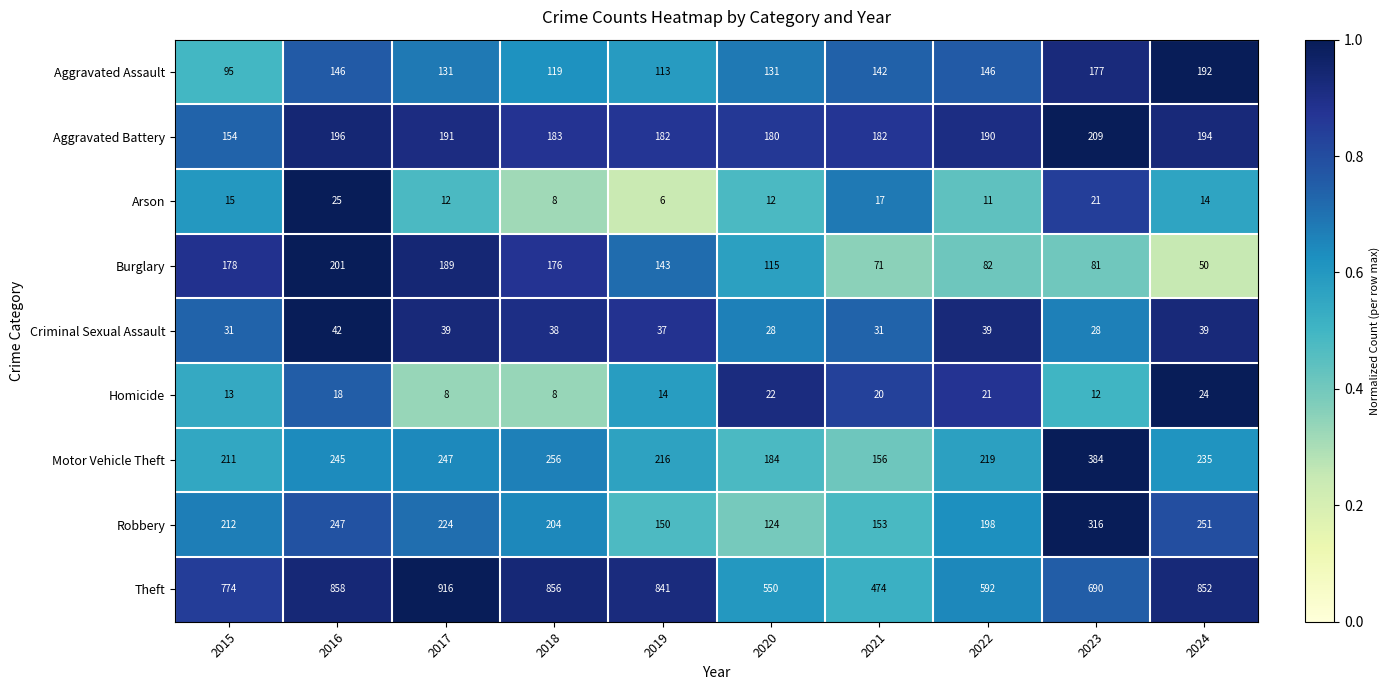

At which label does Motor Vehicle Theft reach its minimum?

2021